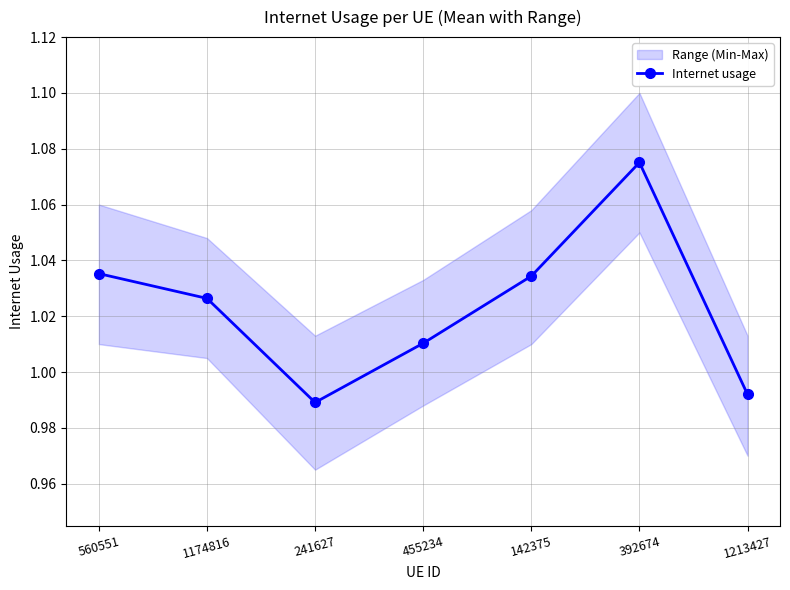

The chart shows a value of 1.5 at 455234. True or false?

False